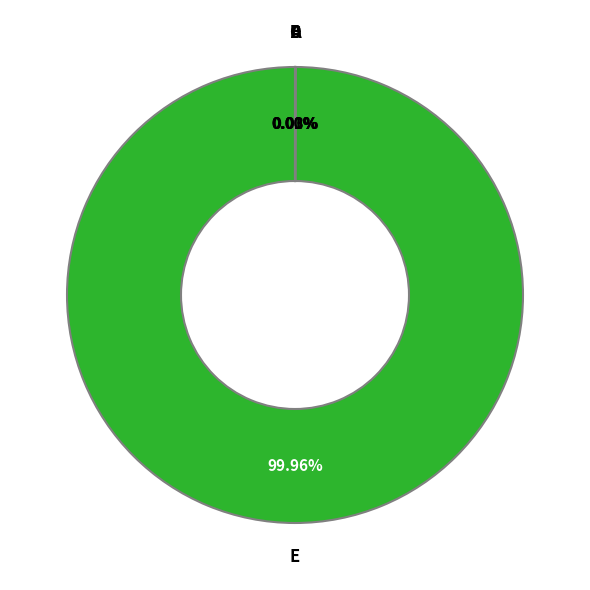

Does any single category account for the majority?

Yes